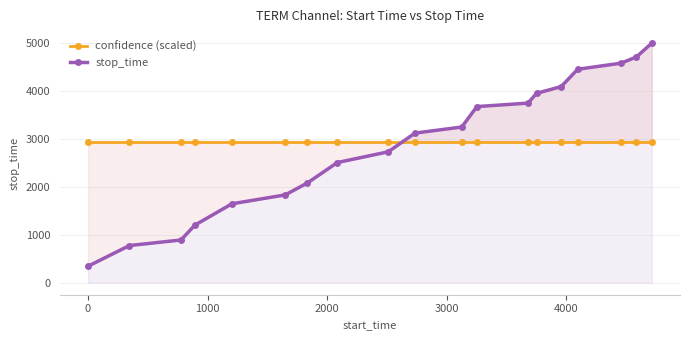

How many times do stop_time and confidence (scaled) cross each other?

1